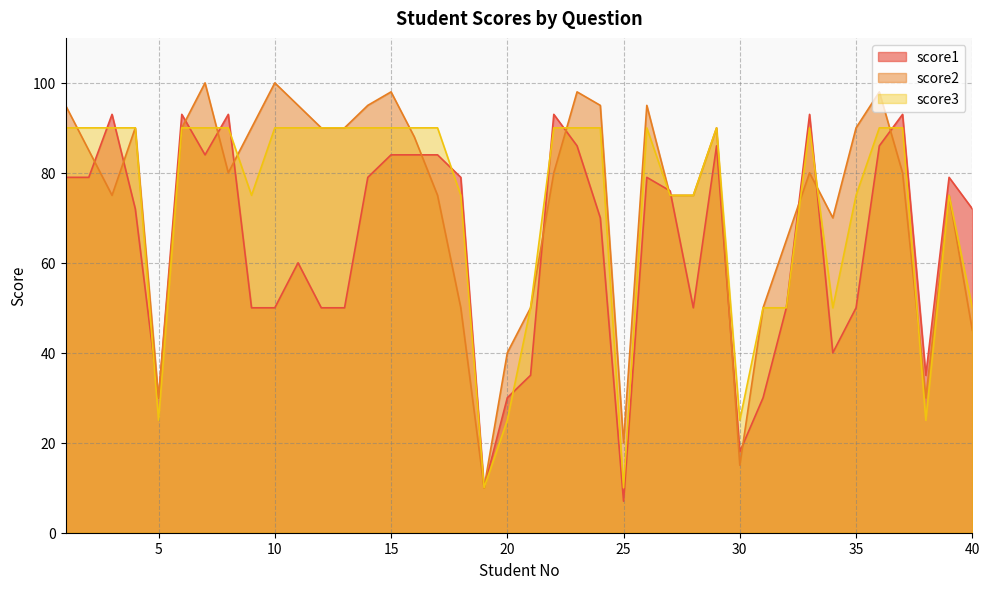

Which series changed the most between 3 and 10?

score1